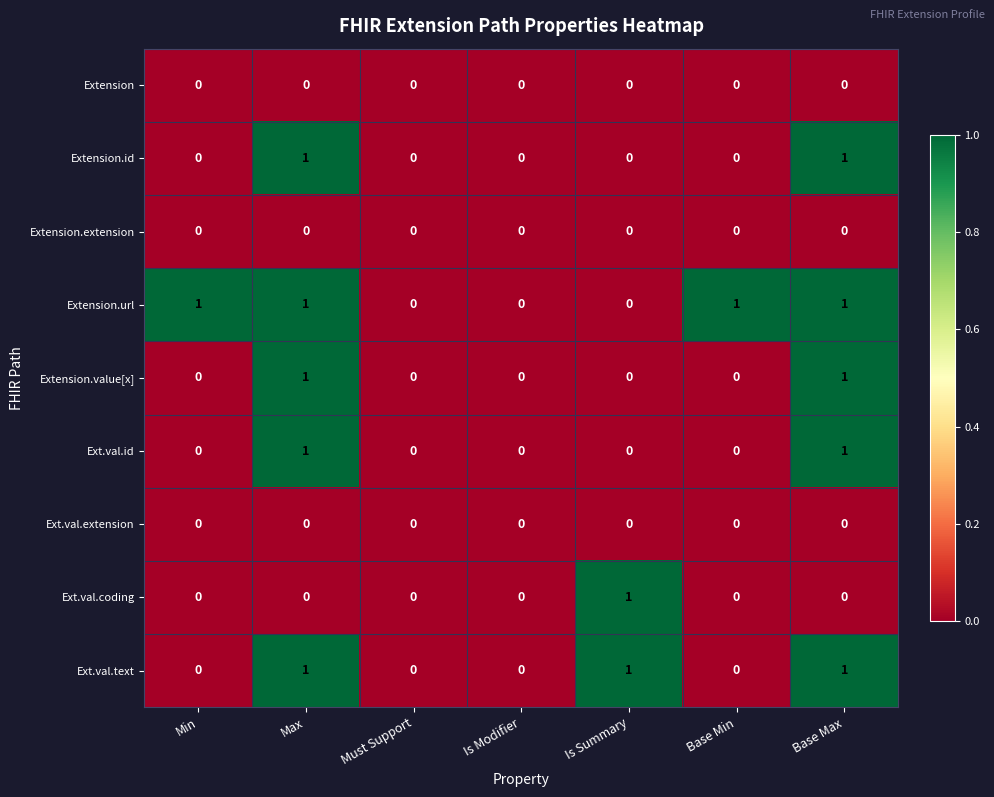

The Extension series shows 0 at Base Min. True or false?

True